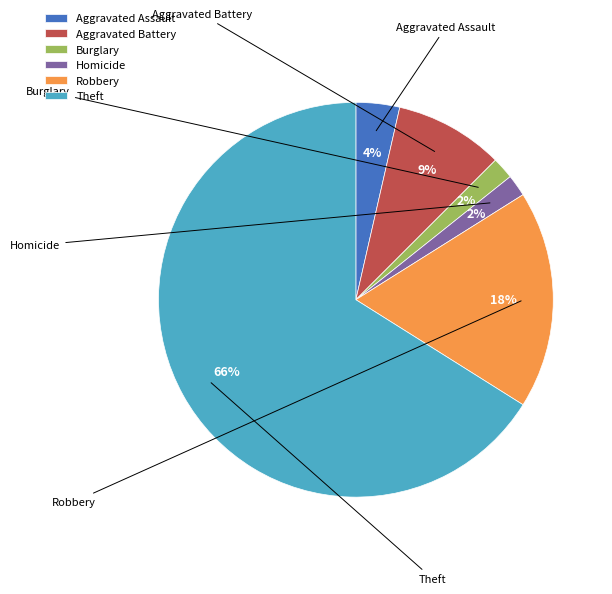

Which category has the biggest portion of the pie?

Theft